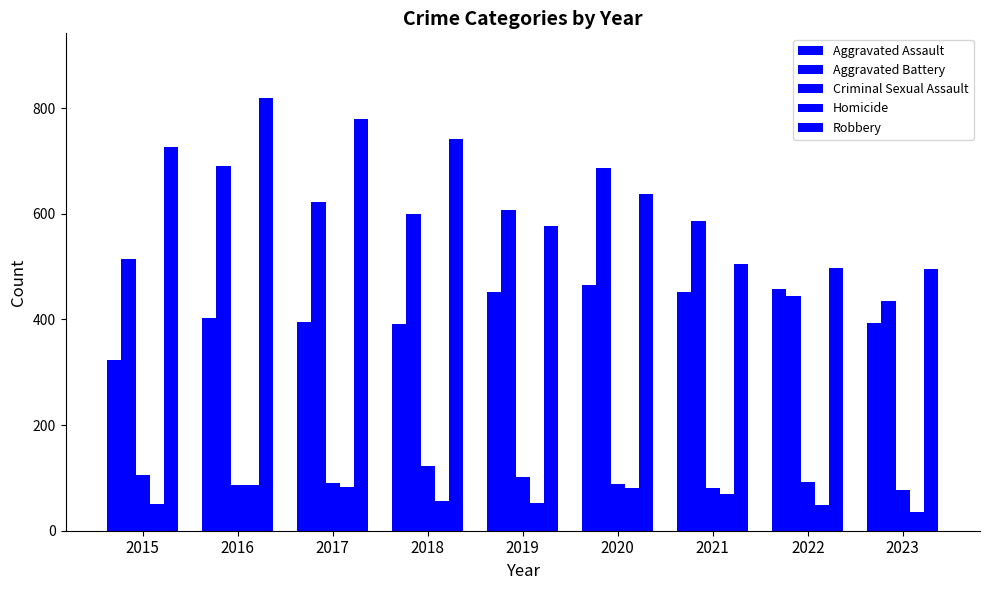

Rank the series at 2016 from highest to lowest value.

Robbery, Aggravated Battery, Aggravated Assault, Criminal Sexual Assault, Homicide